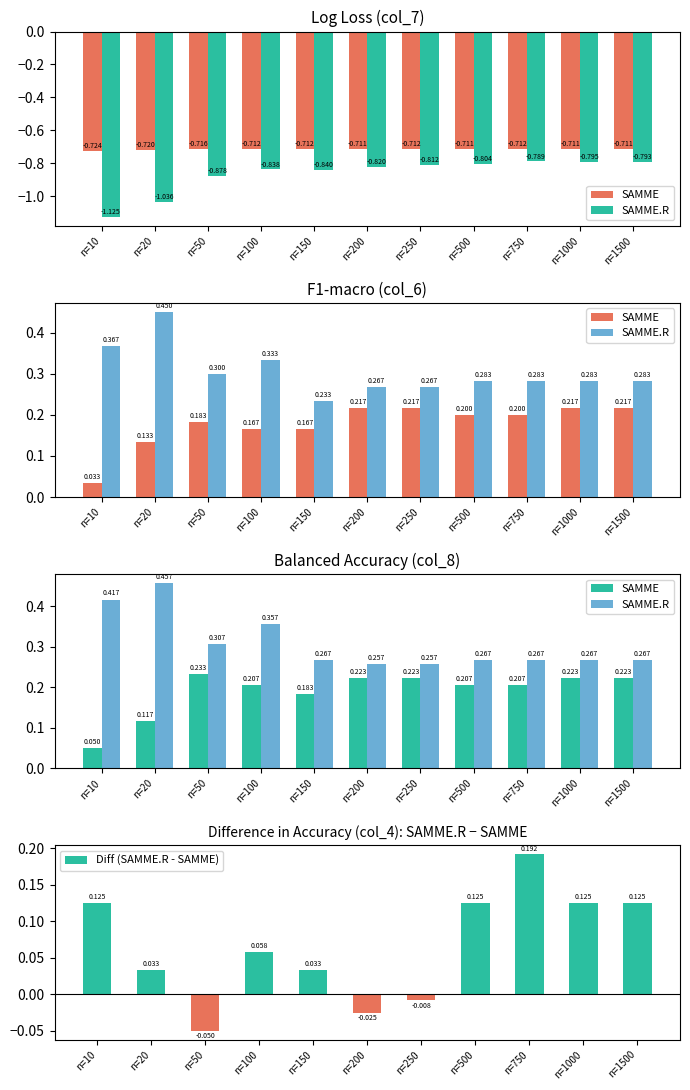

Is the value of Diff (SAMME.R - SAMME) at n=150 greater than the value of SAMME.R at n=200?

No